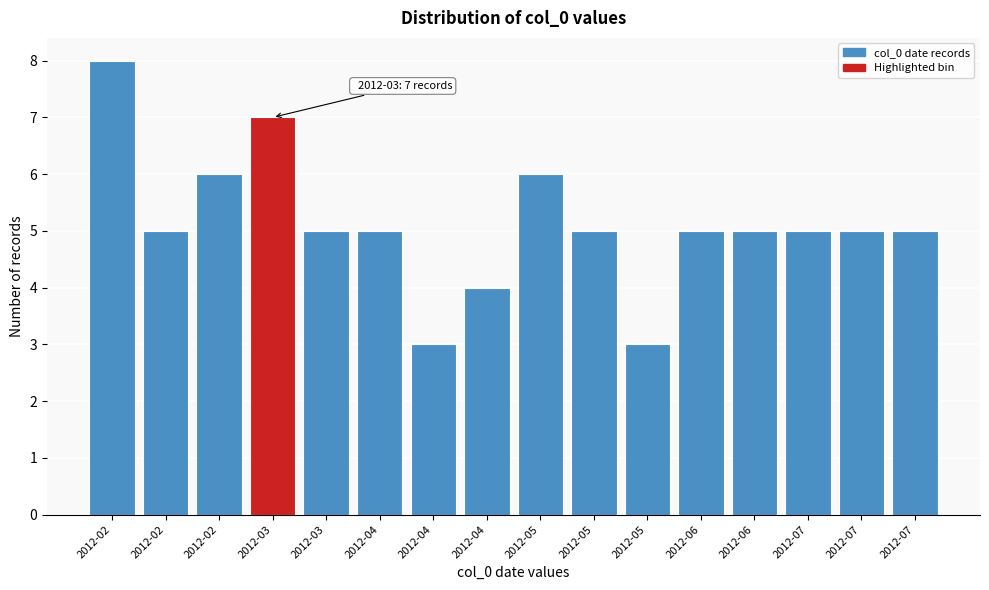

How many distinct data groups are displayed?

1